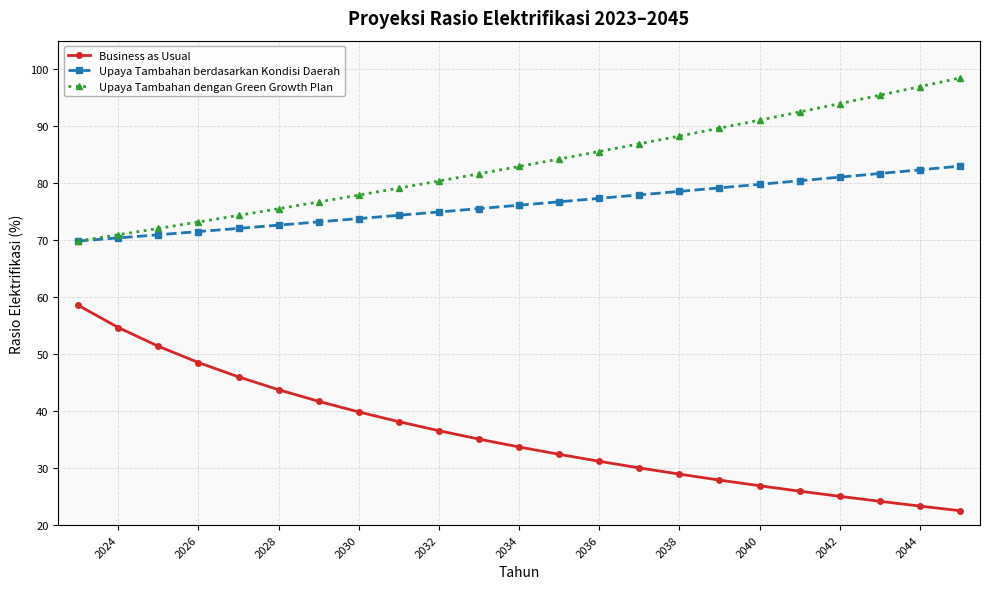

What is the greatest value displayed?

98.5